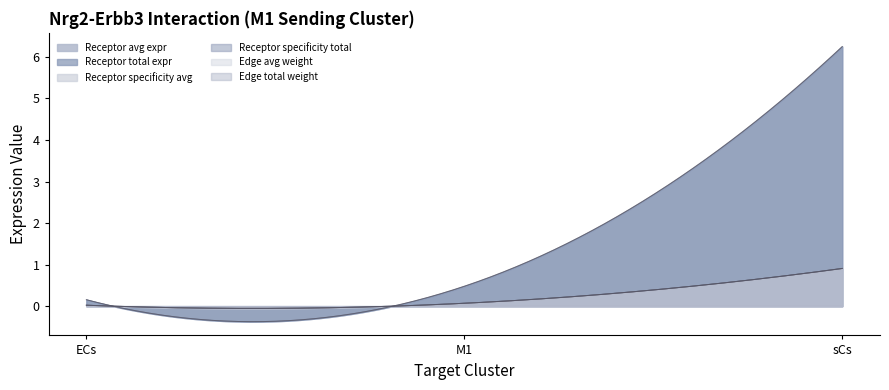

Which series has the widest spread of values?

Receptor average expression value